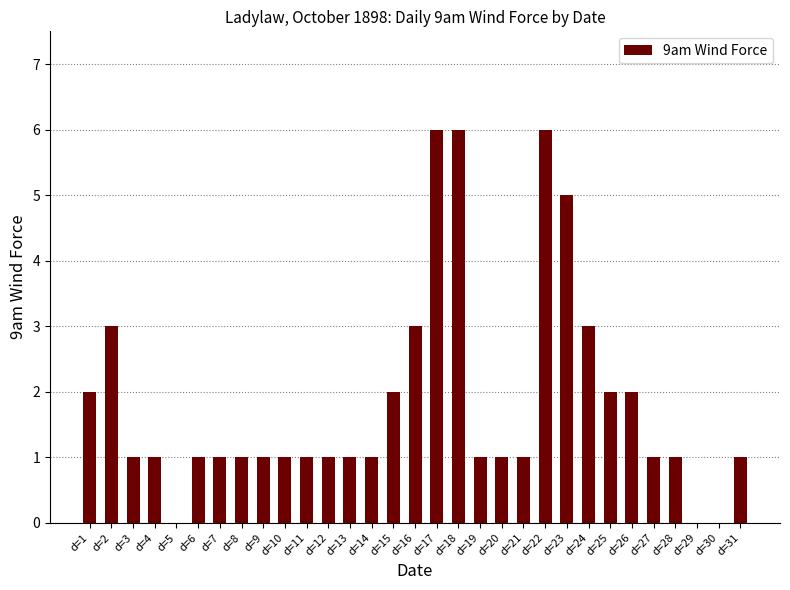

What is the greatest value displayed?

6